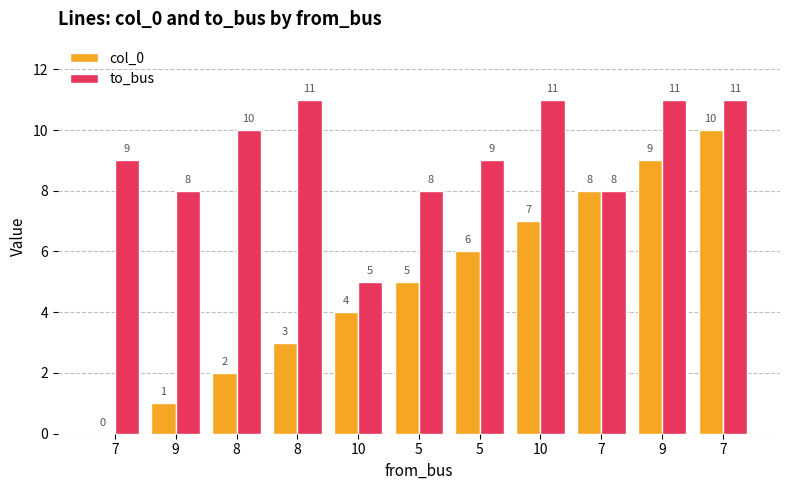

Rank the categories by to_bus value from lowest to highest.

10, 9, 5, 7, 7, 5, 8, 8, 10, 9, 7